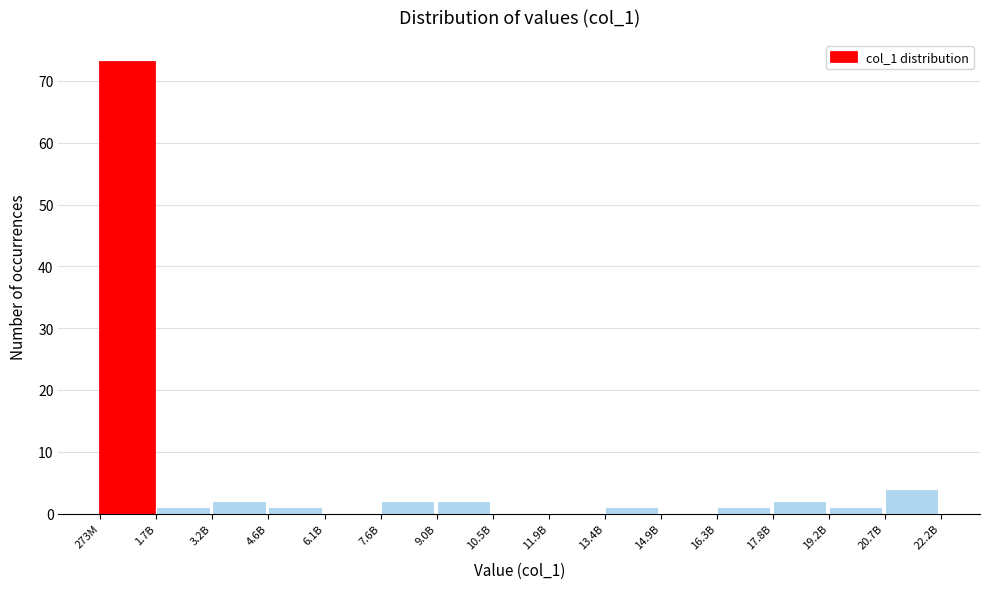

Reading right to left, list all the values displayed in this chart.

20.7B=4	19.2B=1	17.8B=2	16.3B=1	14.9B=0	13.4B=1	11.9B=0	10.5B=0	9.0B=2	7.6B=2	6.1B=0	4.6B=1	3.2B=2	1.7B=1	273M=73